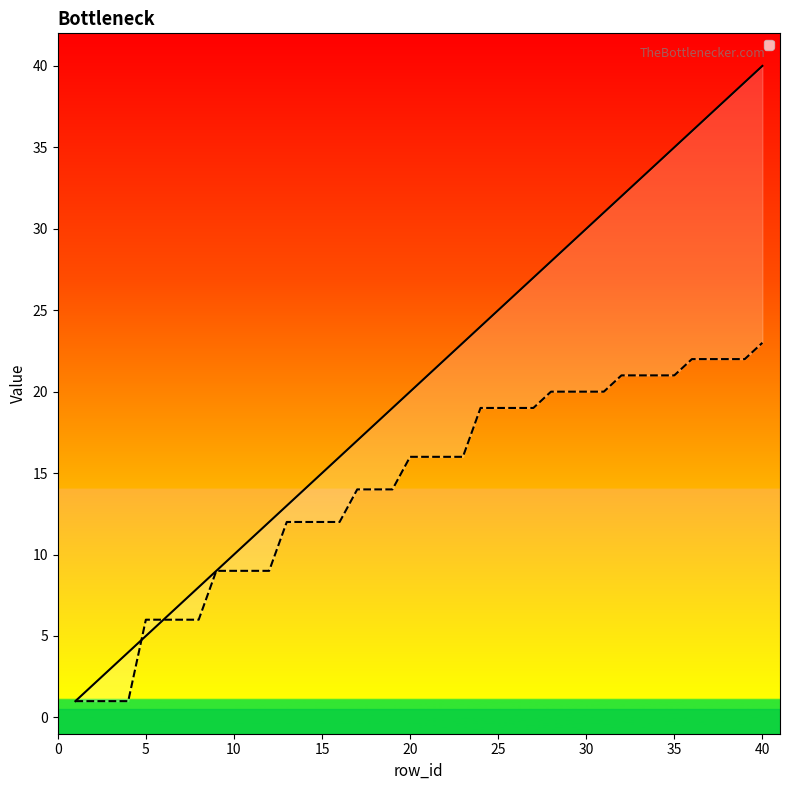

Which series has the widest spread of values?

_index